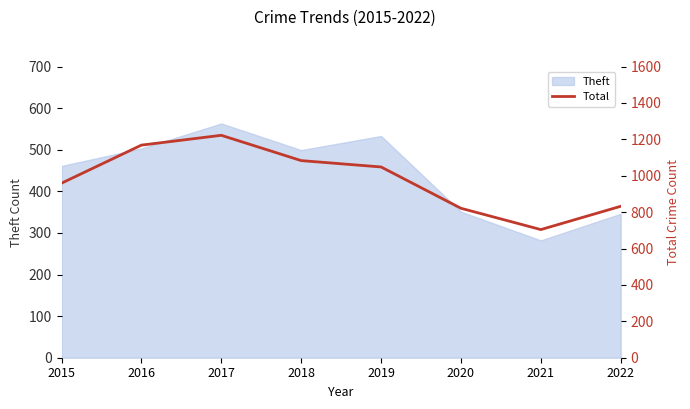

True or false: the data has more than 1 interior local peaks.

False